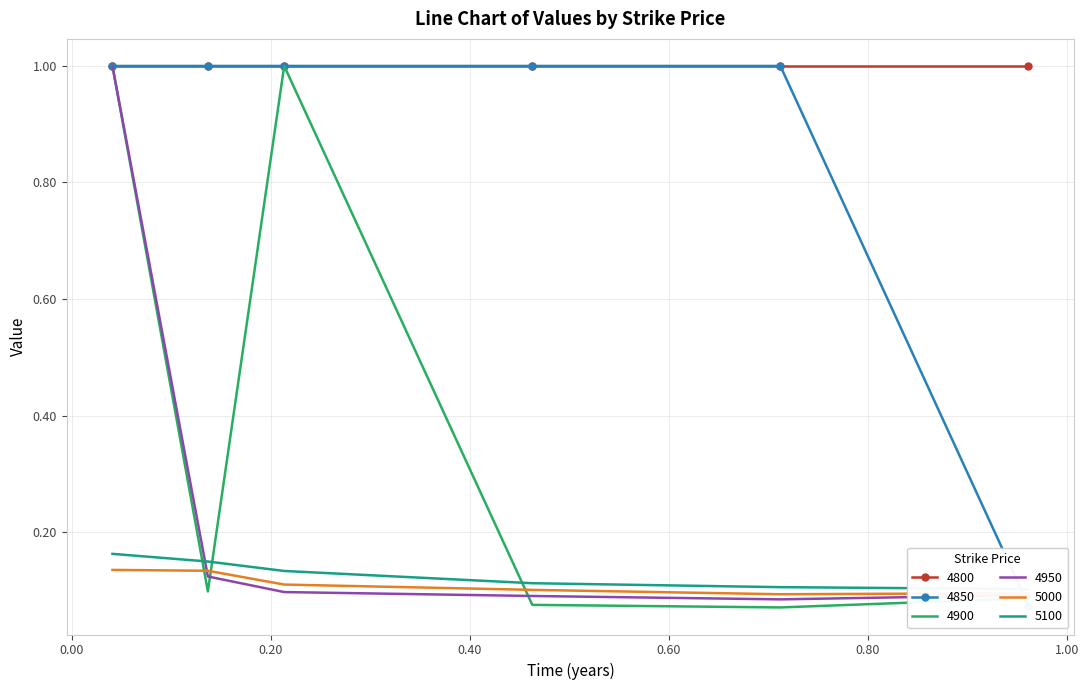

At which category does 5000 reach its first local valley?

0.7123287671232876